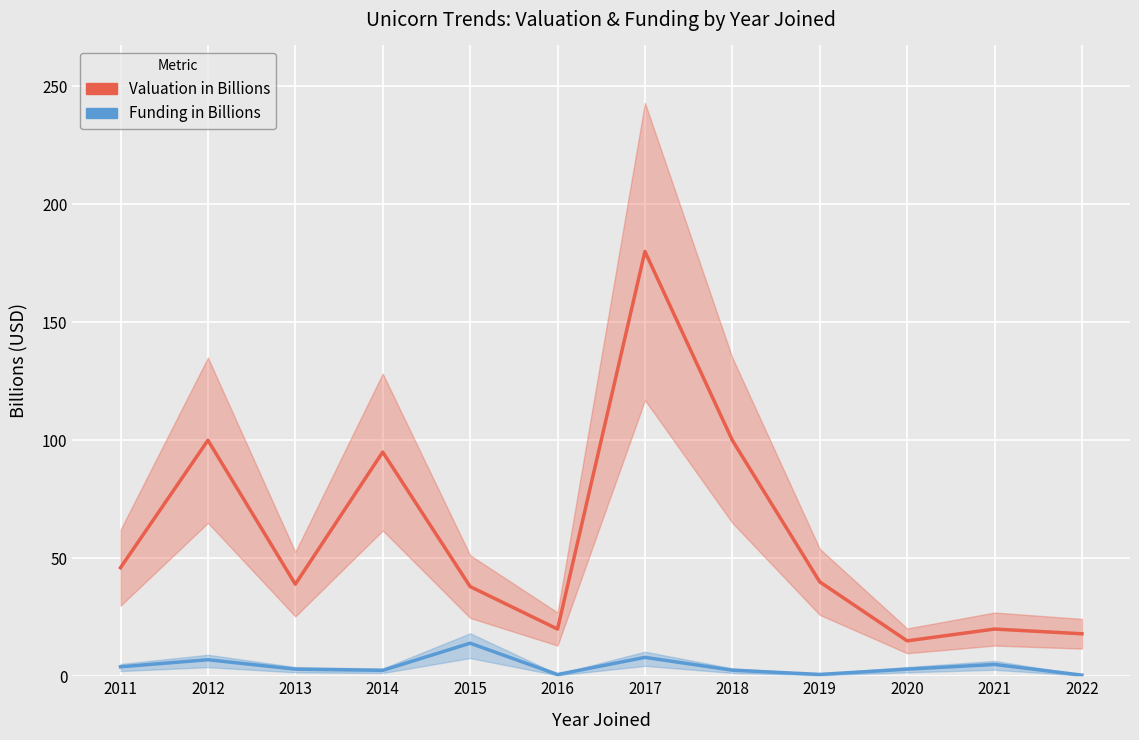

List the labels in order of Funding in Billions value, largest first.

2015, 2017, 2012, 2021, 2011, 2013, 2020, 2018, 2014, 2019, 2016, 2022